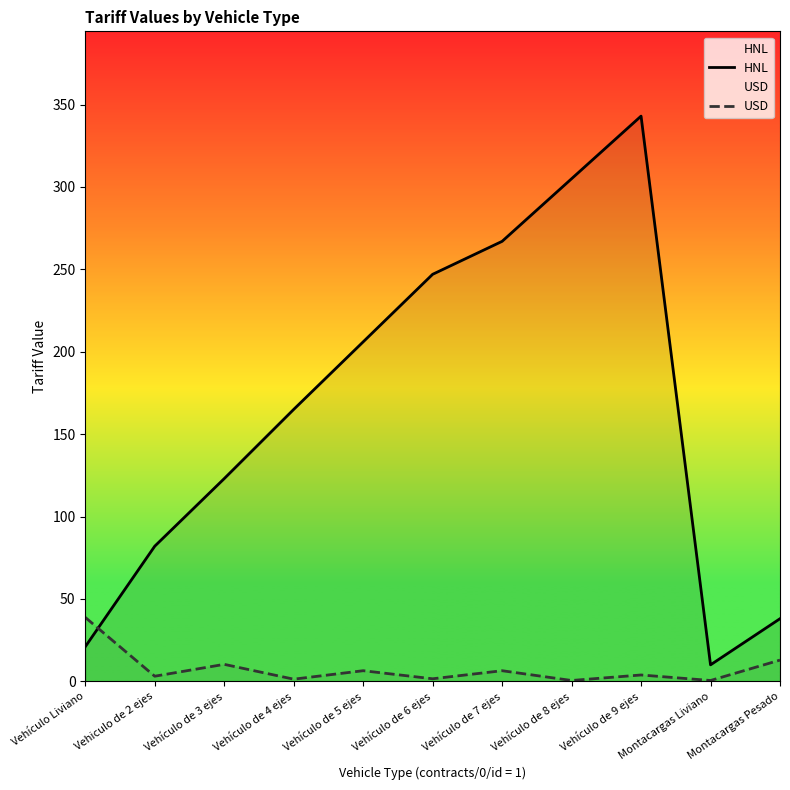

Reading left to right, what are all the values shown in this chart?

HNL: 21.0	82.0	123.0	165.0	206.0	247.0	267.0	305.0	343.0	10.0	38.0
USD: 38.8	3.1	10.3	1.3	6.4	1.5	6.4	0.5	3.9	0.5	12.9